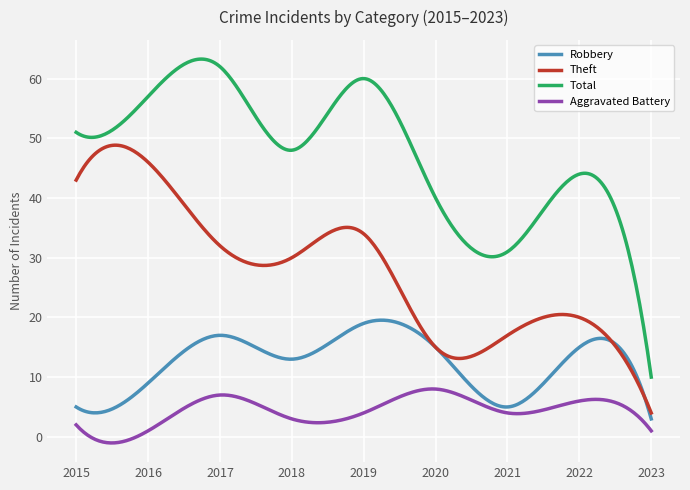

Rank the series by their average value, from highest to lowest.

Total, Theft, Robbery, Aggravated Battery